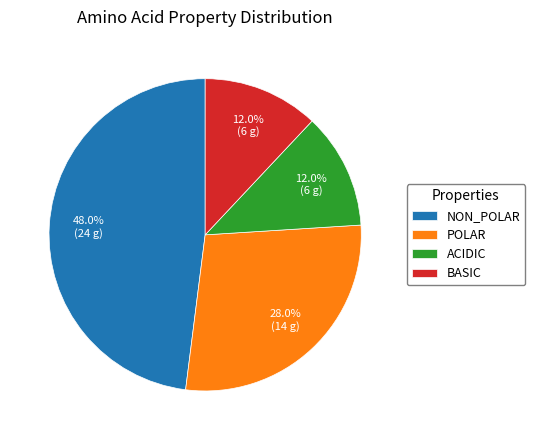

Combined, what portion of the pie is POLAR and ACIDIC?

40.0%